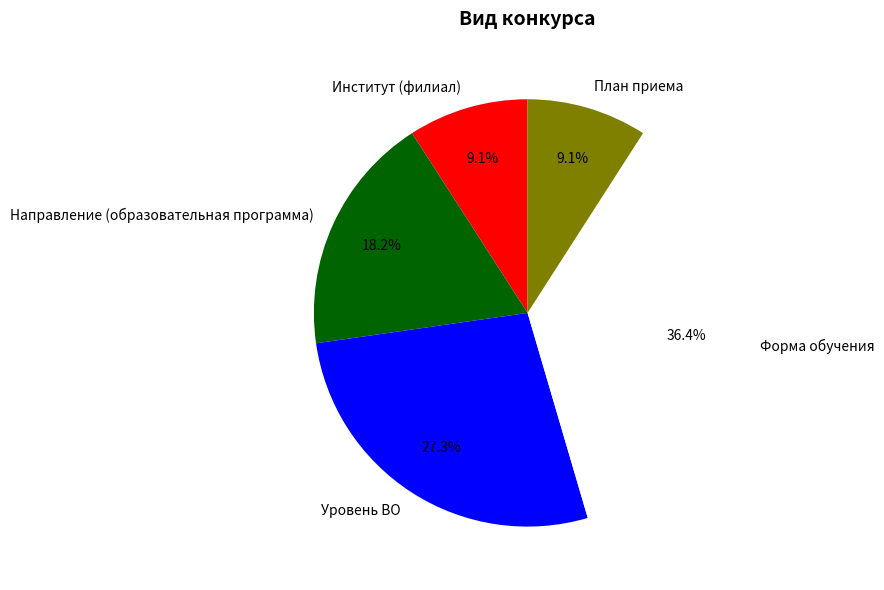

Is it true that Форма обучения is 36% of the pie?

True